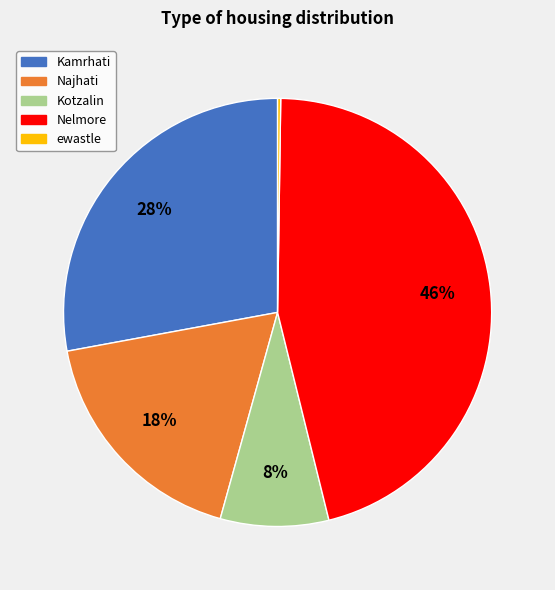

Is it true that Kotzalin is 1% of the pie?

False